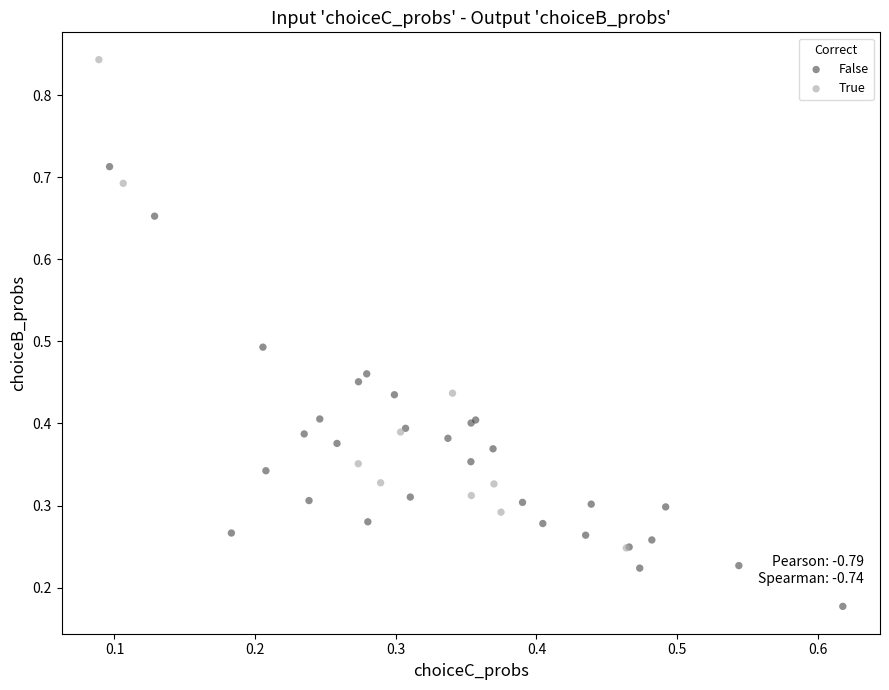

Which series reaches the minimum Y coordinate?

False